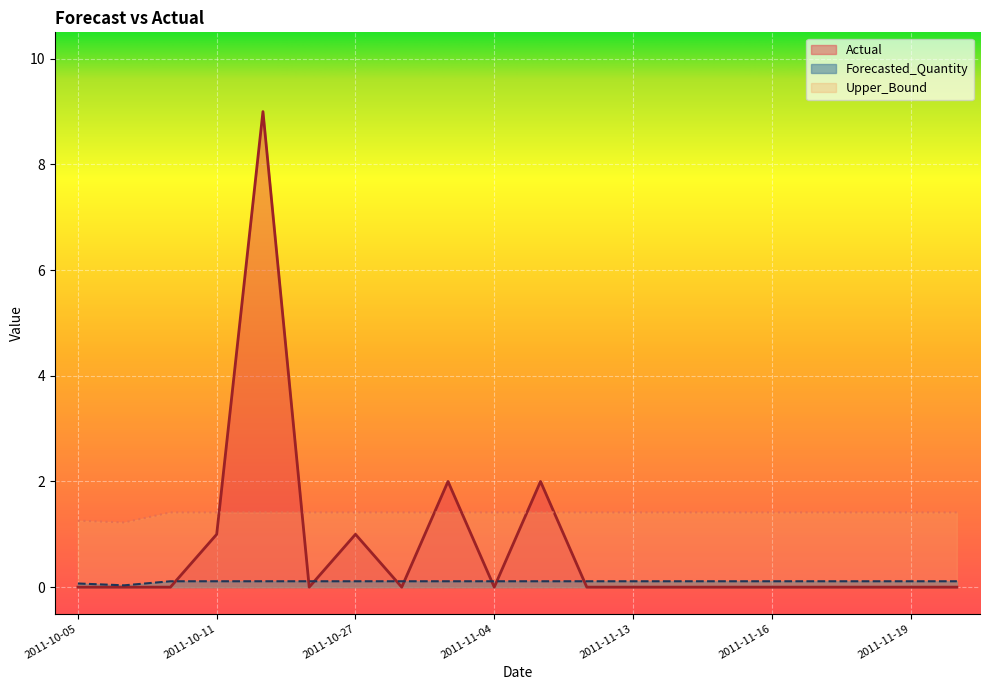

What is the difference between the maximum and minimum values in the Forecasted_Quantity series?

0.1